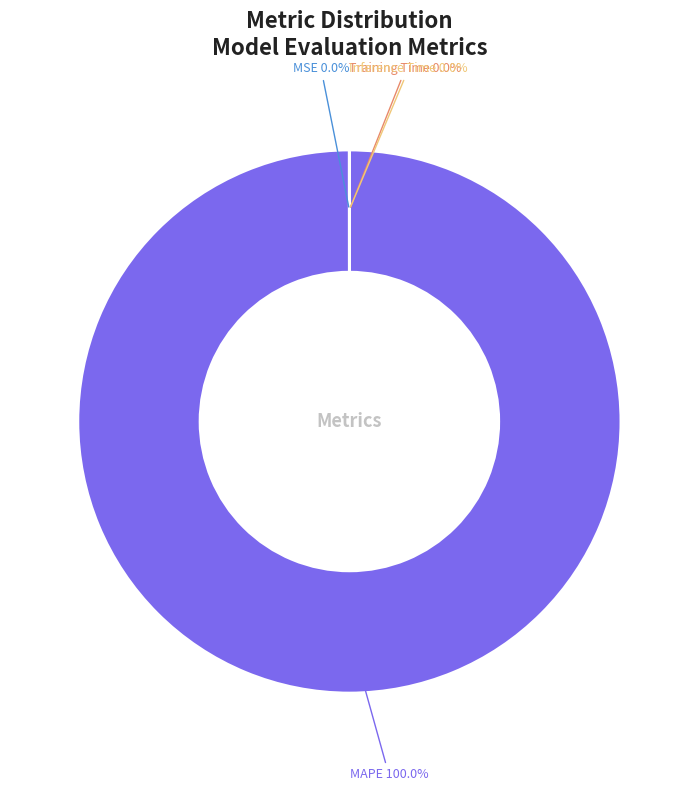

Is there any slice that represents more than half of the pie?

Yes